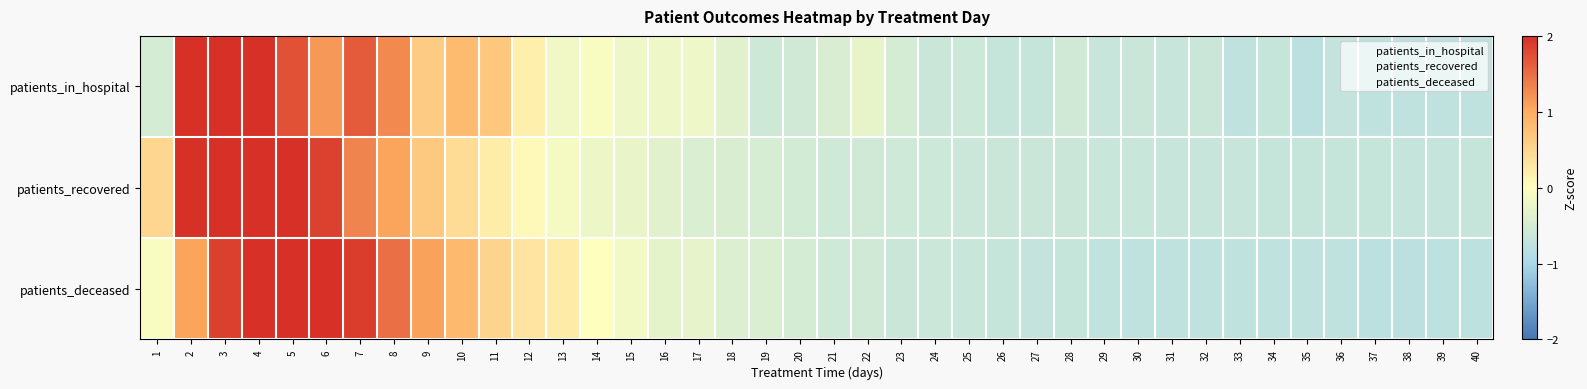

Which category has the highest value across all series?

4